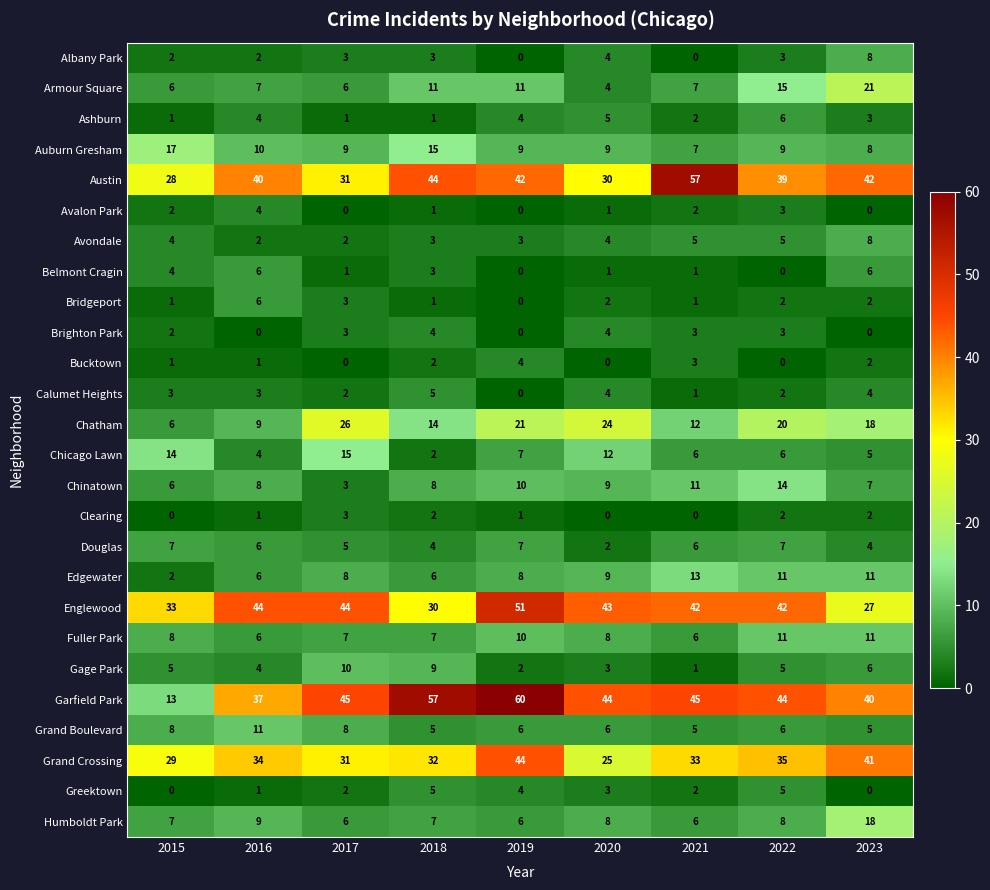

How many data points in Belmont Cragin are less than 1?

2